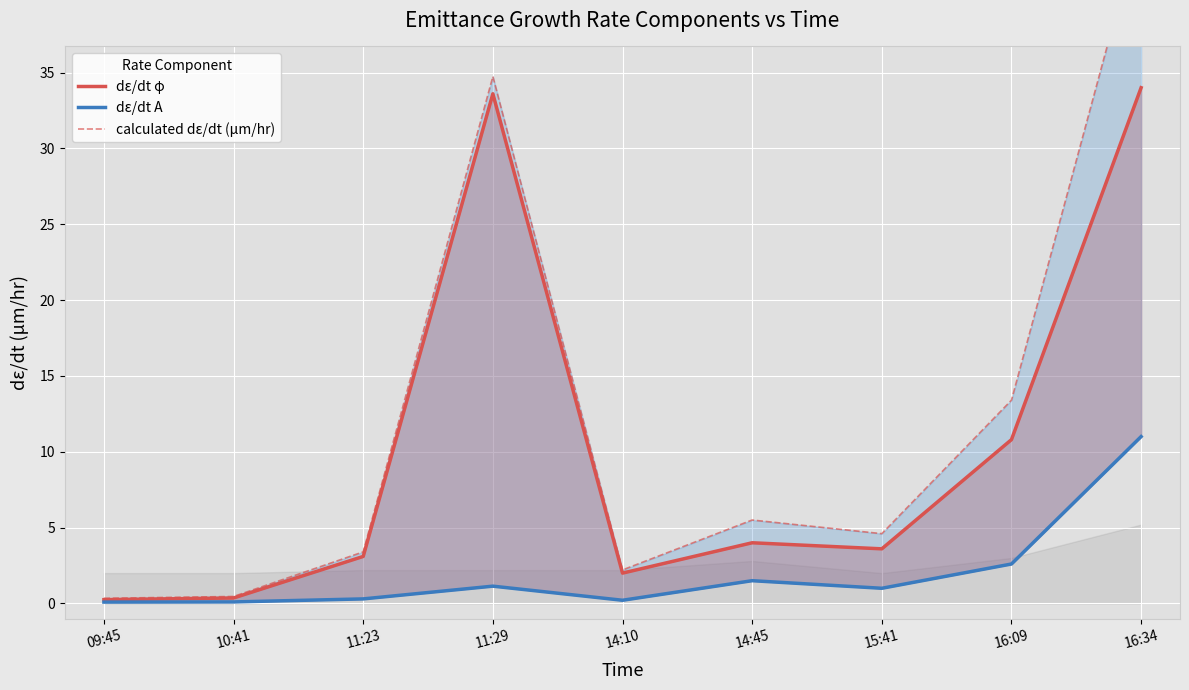

Is the value of calculated dε/dt (μm/hr) at 10:41 greater than the value of dε/dt φ at 16:09?

No